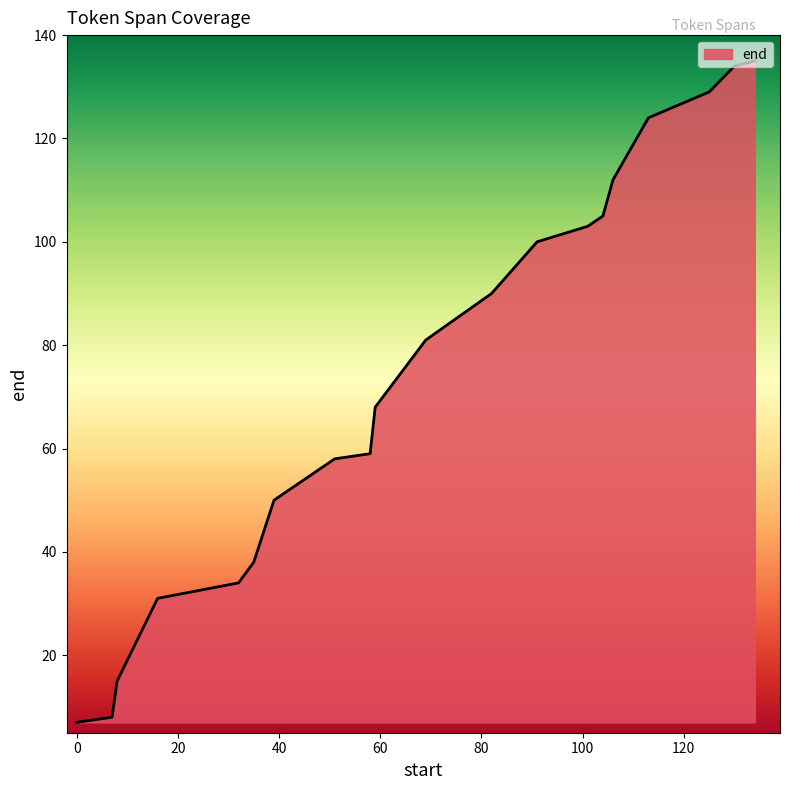

What is the minimum value shown in the chart?

7